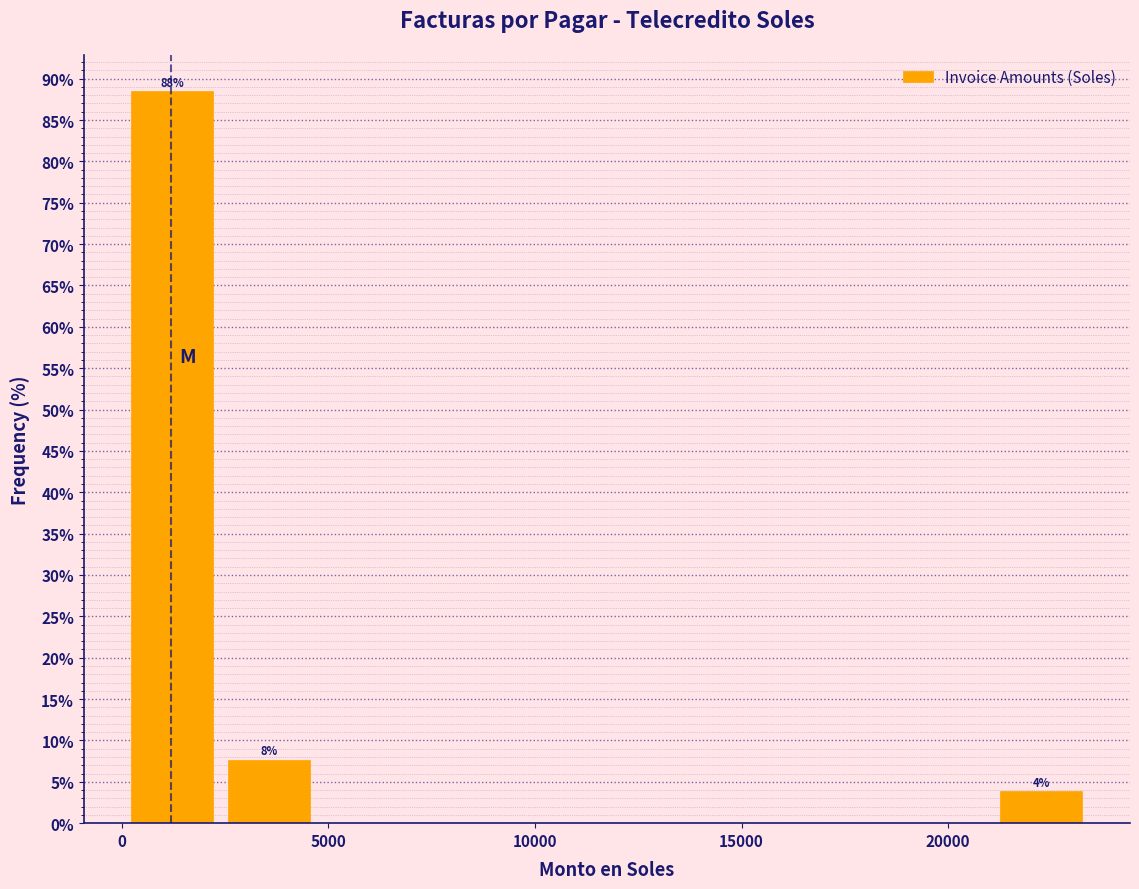

Over which range of the x-axis is the bar tallest?

0 to 2500